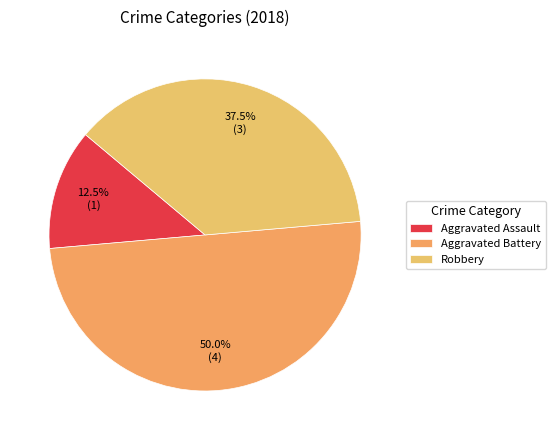

How many segments does this pie chart have?

3